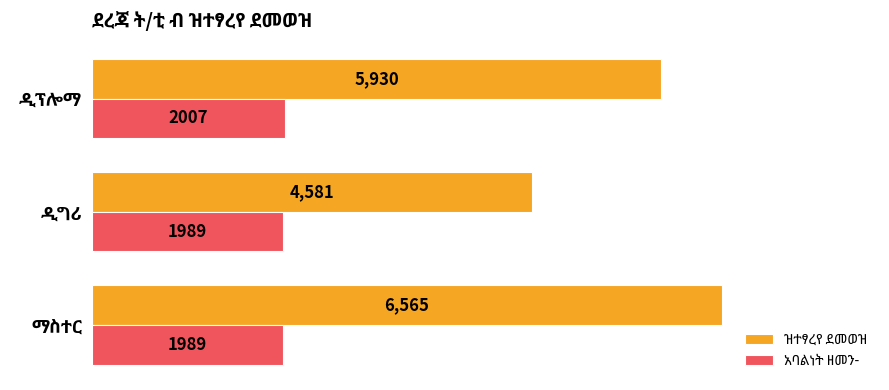

Rank the categories by ዝተፃረየ ደመወዝ value from highest to lowest.

ማስተር, ዲፕሎማ, ዲግሪ